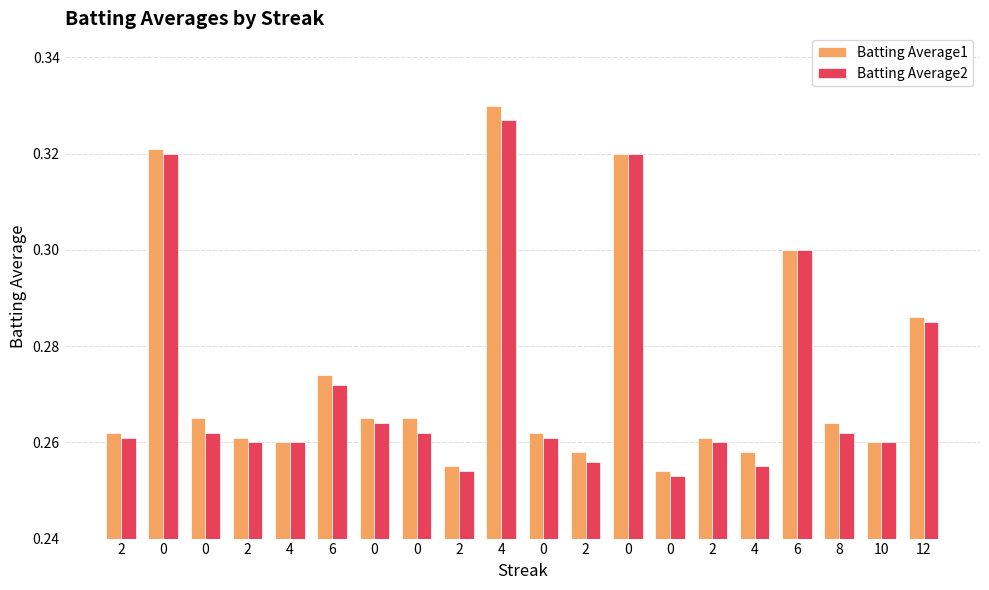

How many groups of bars are there?

20